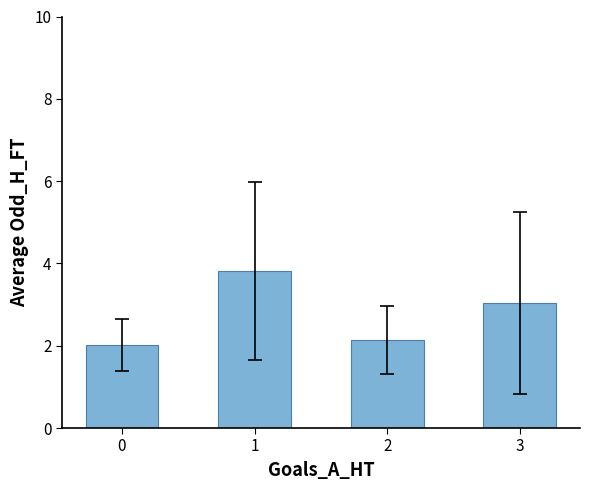

How many data points does each series have?

4